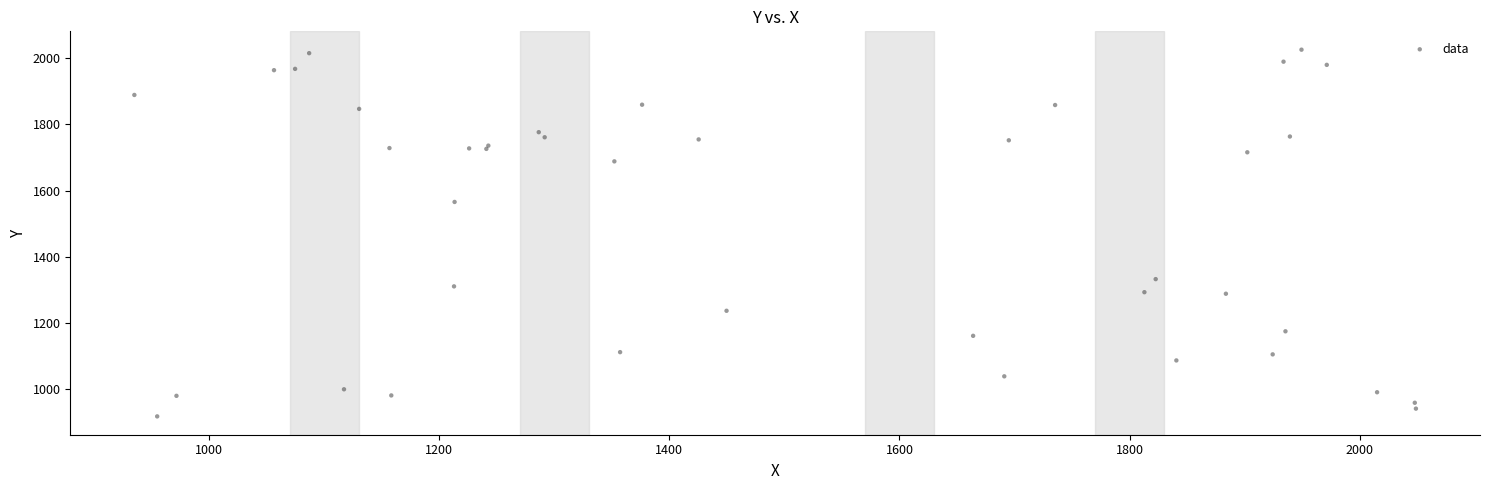

What Y value in the scatter plot is closest to 1472?

1565.9